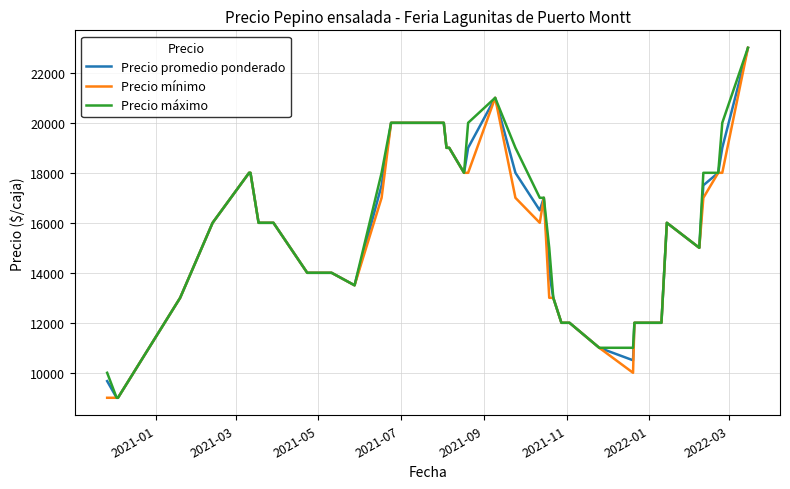

At how many categories does at least one series exceed 9545?

38